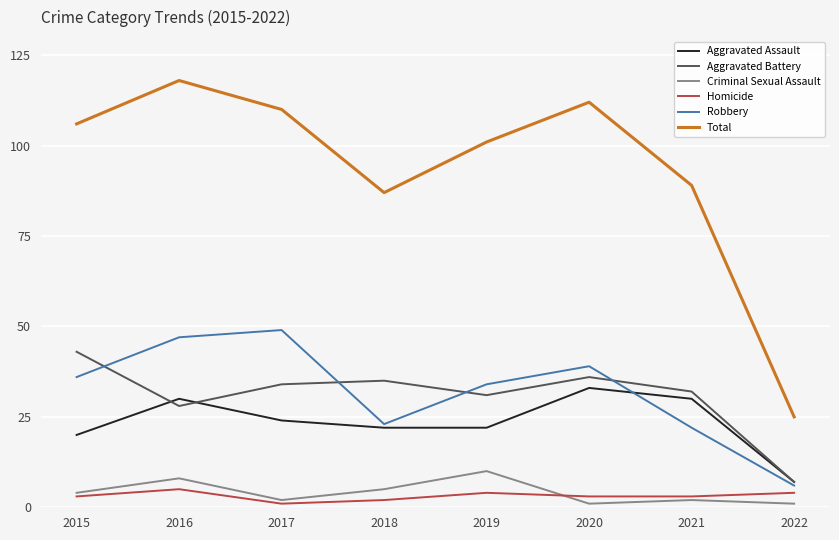

Which series has the largest total across all categories?

Total